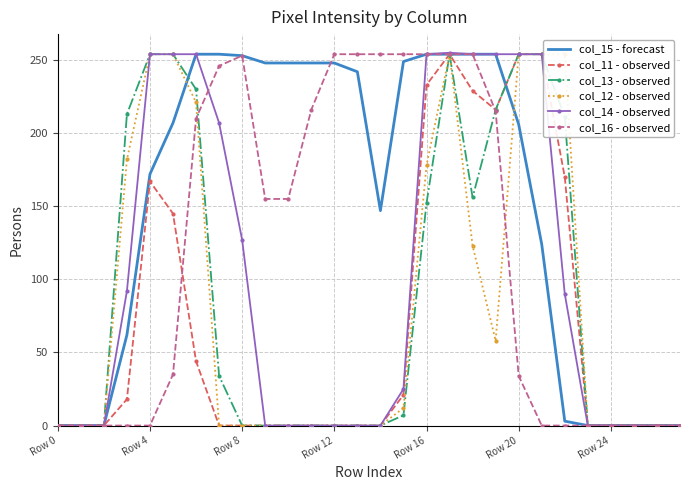

Reading right to left, what are all the values shown in this chart?

col_15 - forecast: 0	0	0	0	0	3	124	206	254	254	254	254	249	147	242	248	248	248	248	253	254	254	207	172	62	0	0	0
col_11 - observed: 0	0	0	0	0	170	254	254	216	229	254	233	21	0	0	0	0	0	0	0	0	44	145	167	18	0	0	0
col_13 - observed: 0	0	0	0	0	211	254	254	216	156	254	152	7	0	0	0	0	0	0	0	34	230	254	254	213	0	0	0
col_12 - observed: 0	0	0	0	0	254	254	254	58	123	254	178	12	0	0	0	0	0	0	0	0	221	254	254	182	0	0	0
col_14 - observed: 0	0	0	0	0	90	254	254	254	254	255	254	25	0	0	0	0	0	0	127	207	254	254	254	92	0	0	0
col_16 - observed: 0	0	0	0	0	0	0	34	215	254	254	254	254	254	254	254	216	155	155	253	246	210	35	0	0	0	0	0